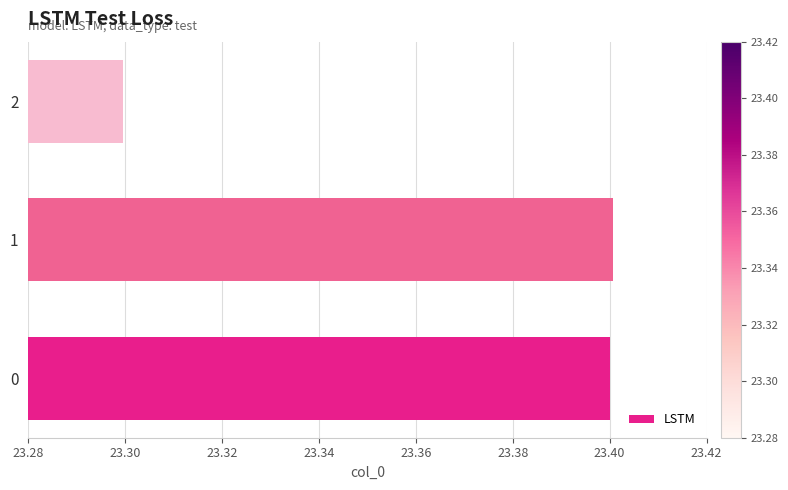

How many series are shown in this chart?

1